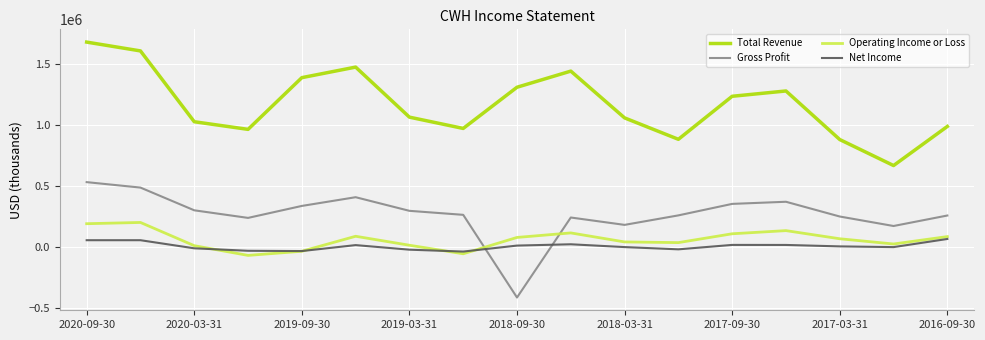

What is the minimum value for Total Revenue?

668900